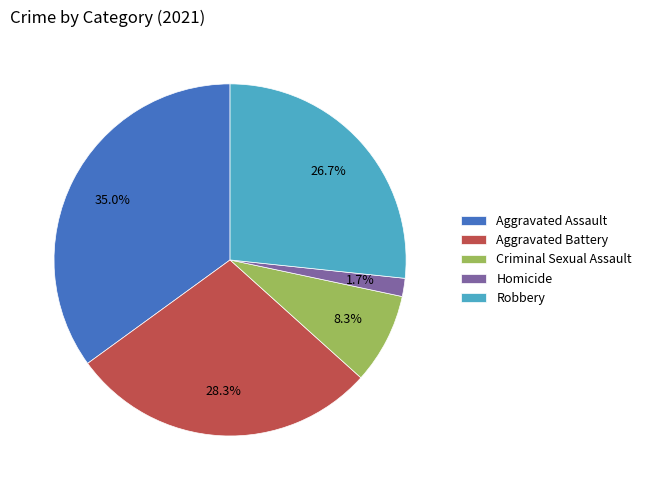

Is it true that Criminal Sexual Assault is 1% of the pie?

False